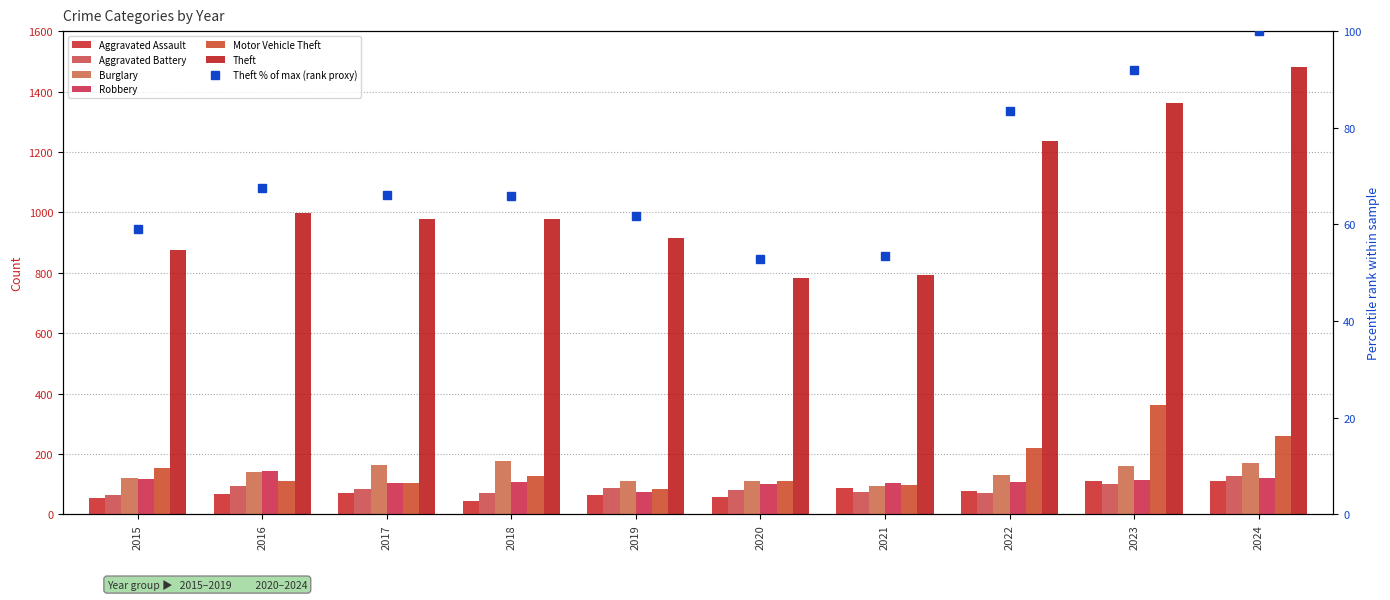

What is the difference between the Aggravated Battery values at 2023 and 2020?

20